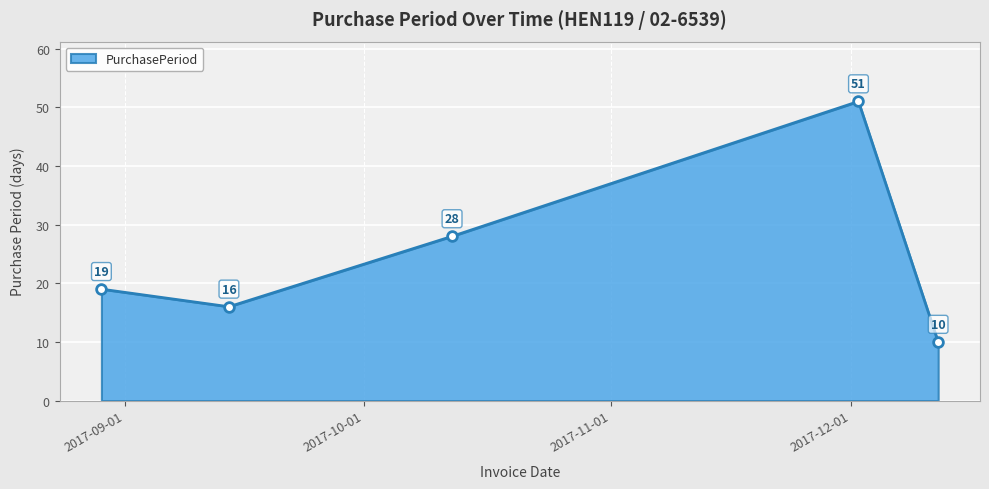

Reading left to right, what are all the values shown in this chart?

19	16	28	51	10